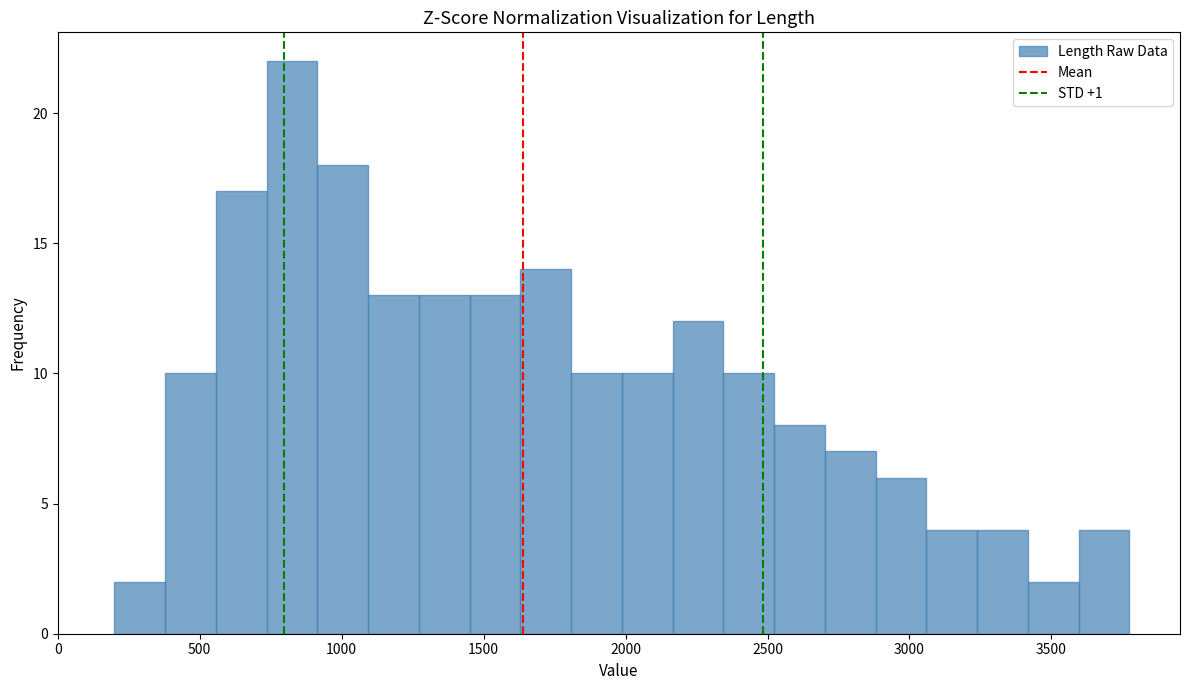

Read against the x-axis, roughly where is the centre of the tallest bar?

800